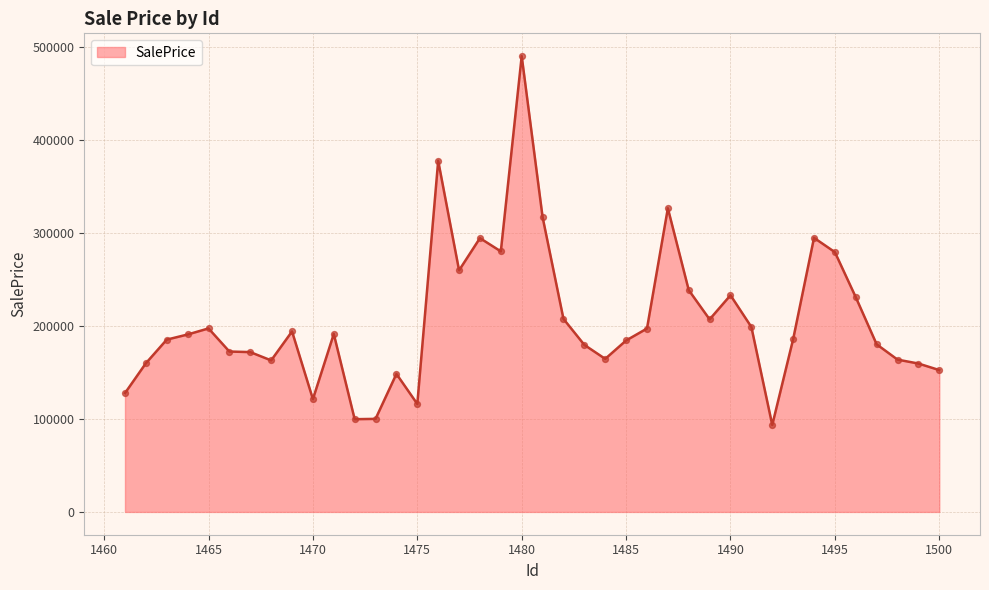

What is the minimum value shown in the chart?

93480.1